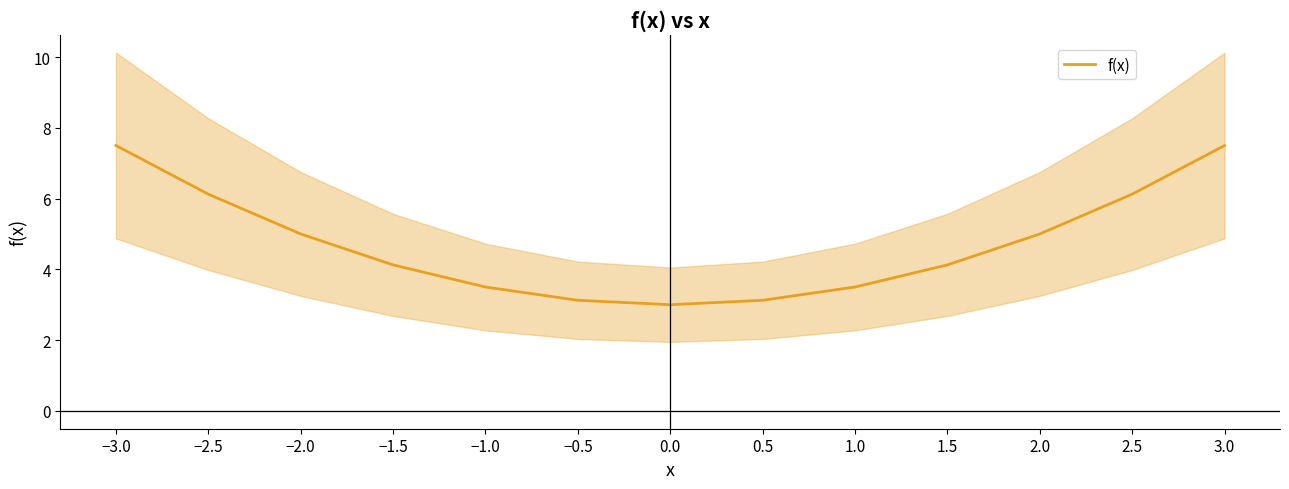

Reading left to right, what are all the values shown in this chart?

−3.0=7.5	−2.5=6.1	−2.0=5.0	−1.5=4.1	−1.0=3.5	−0.5=3.1	0.0=3.0	0.5=3.1	1.0=3.5	1.5=4.1	2.0=5.0	2.5=6.1	3.0=7.5